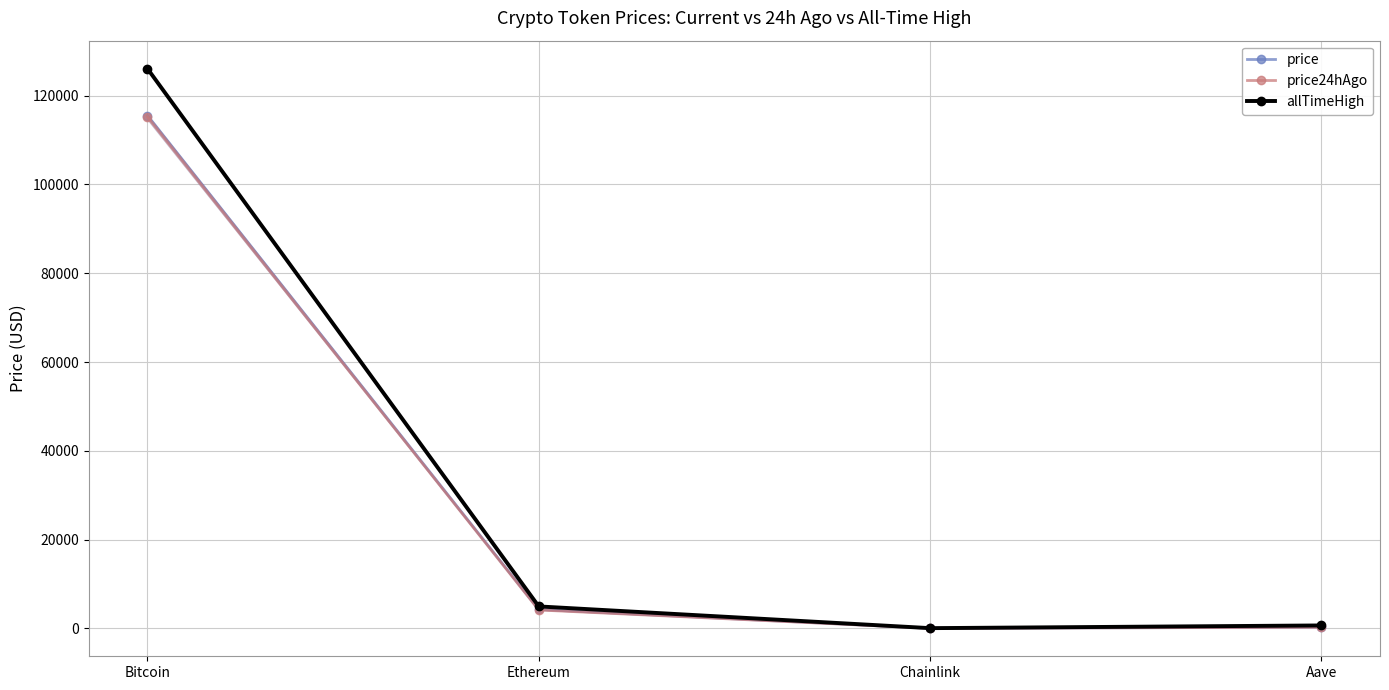

What is the difference between the maximum and minimum values in the price24hAgo series?

115203.1